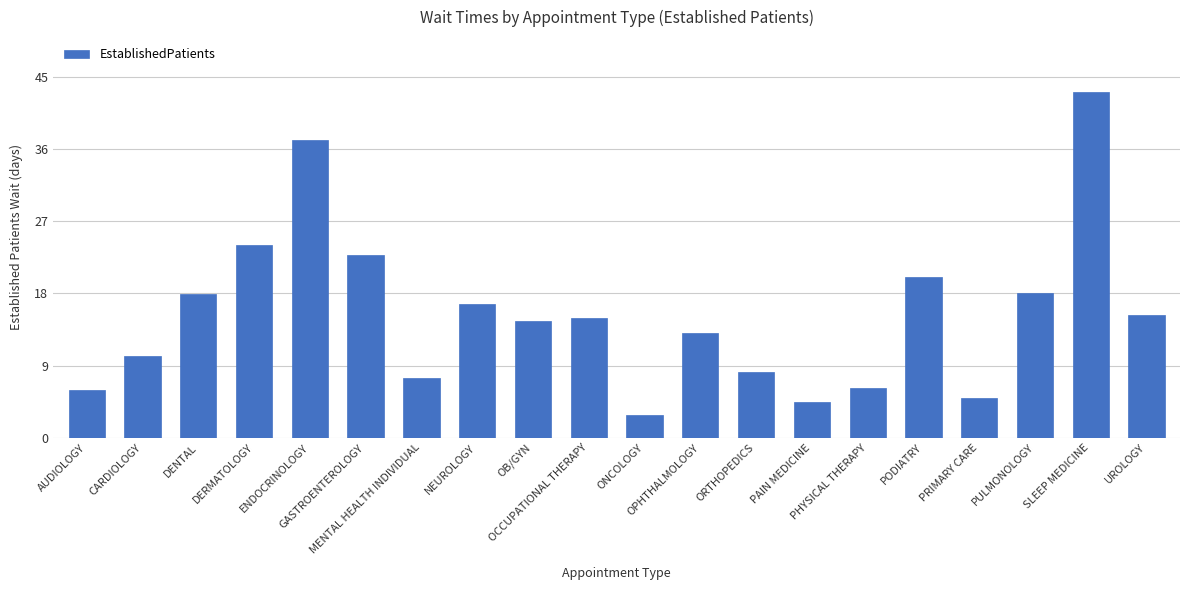

What is the value of the 19th bar from the left?

43.1